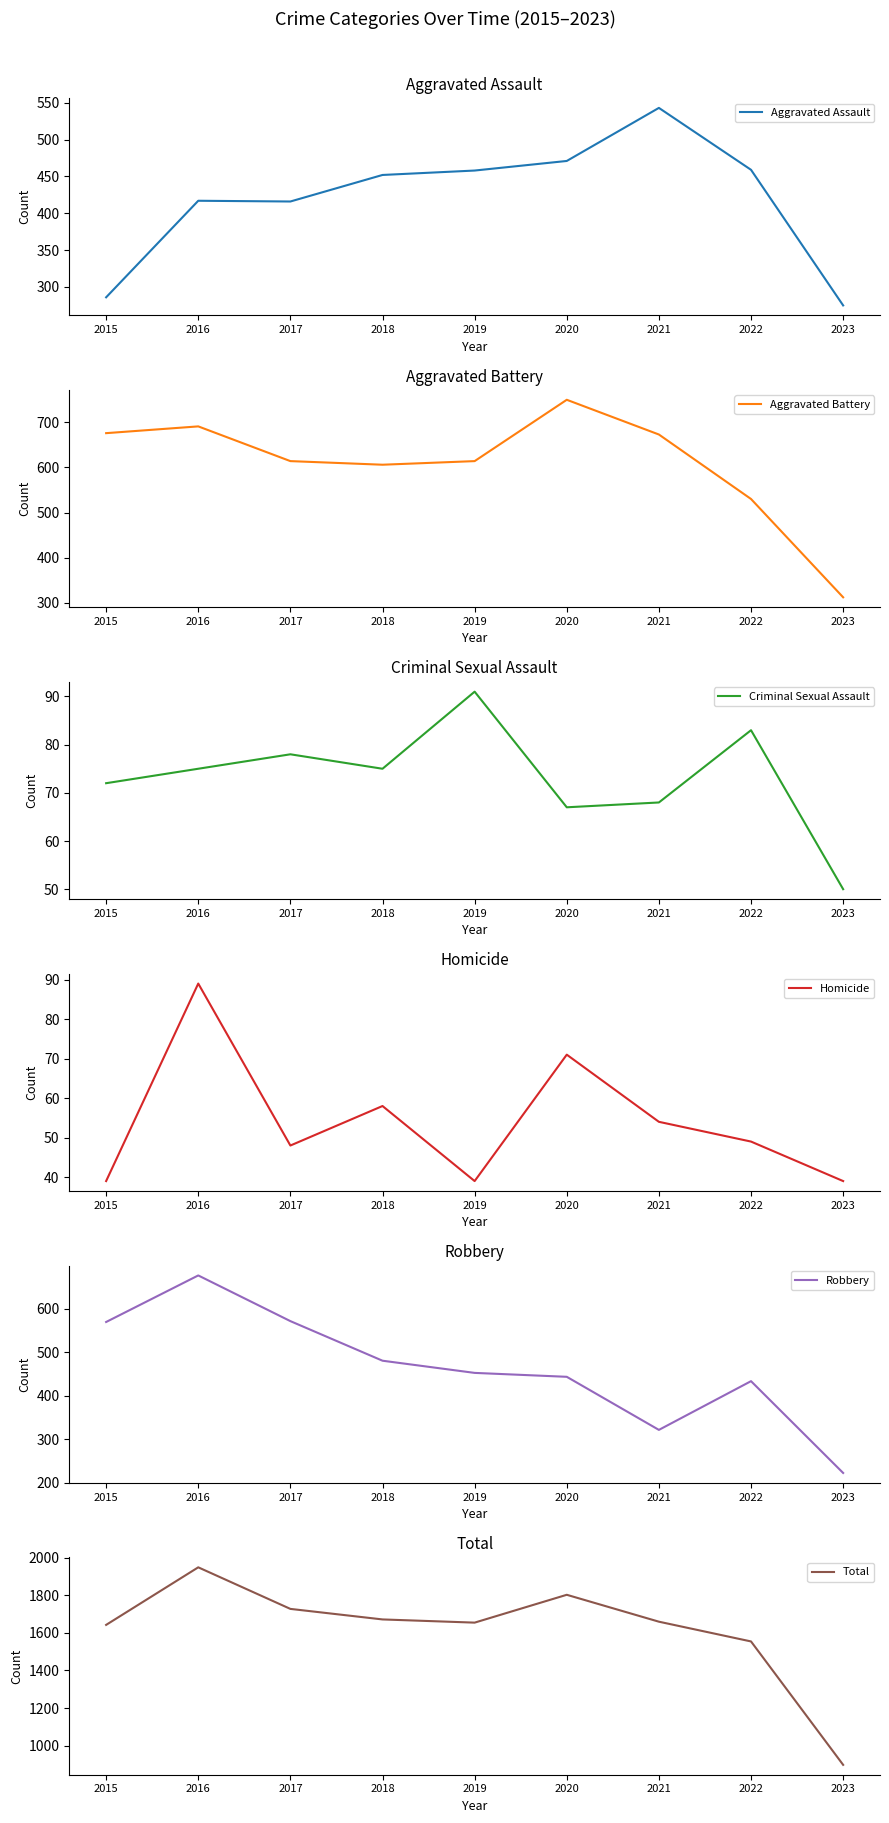

What is the maximum value for Criminal Sexual Assault?

91